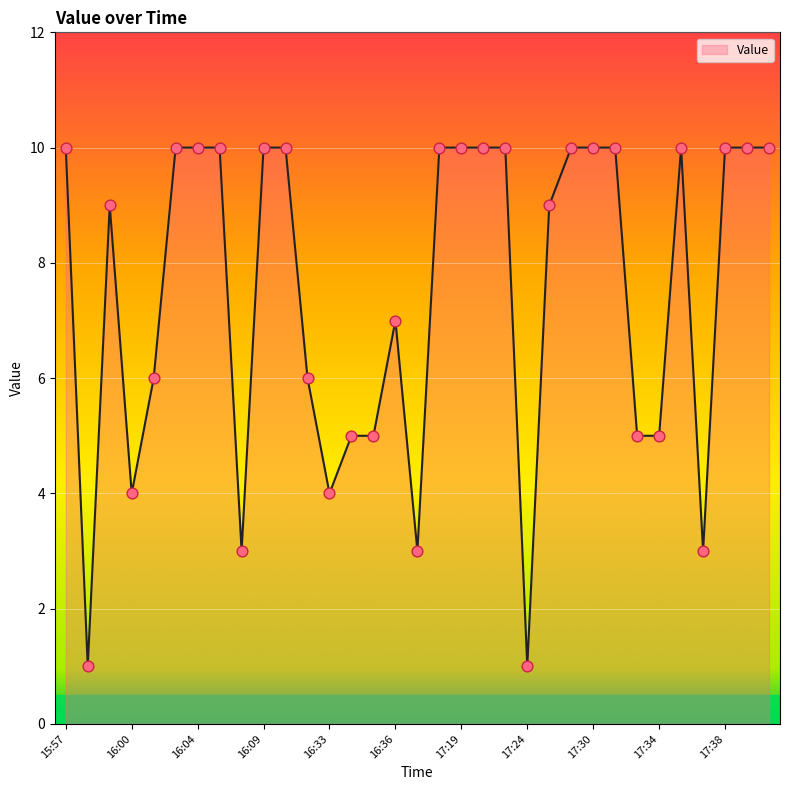

What is the greatest value displayed?

10